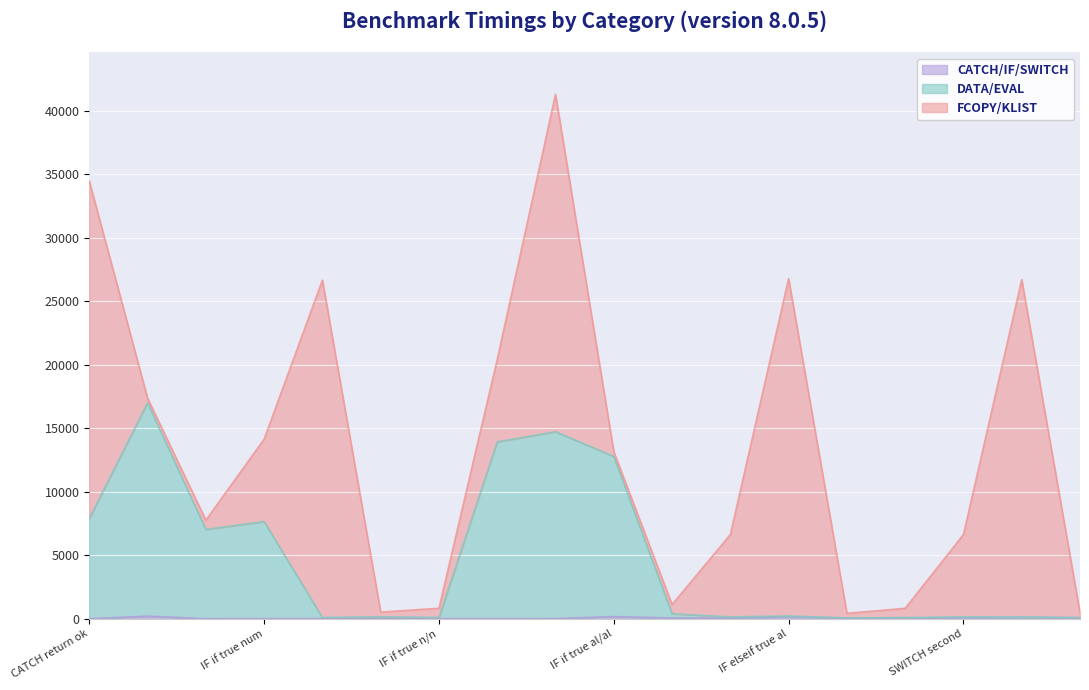

What is the label of the 3rd point from the right?

SWITCH second